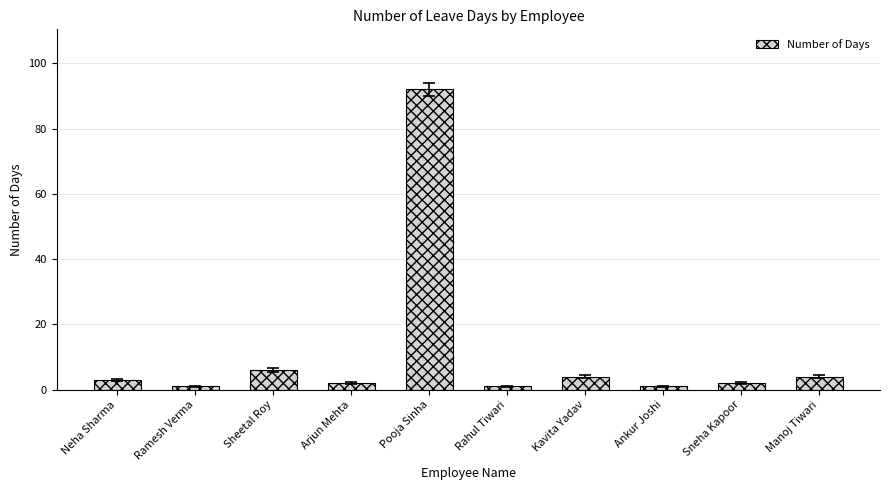

Reading right to left, transcribe all the data shown in this chart.

4	2	1	4	1	92	2	6	1	3